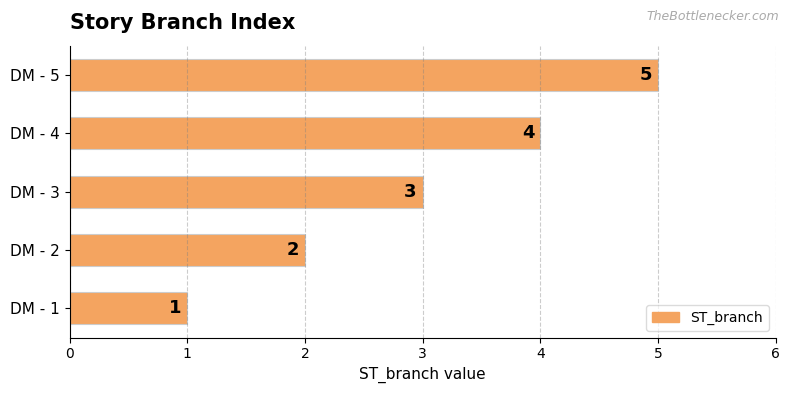

Between DM - 1 and DM - 2, which is larger?

DM - 2